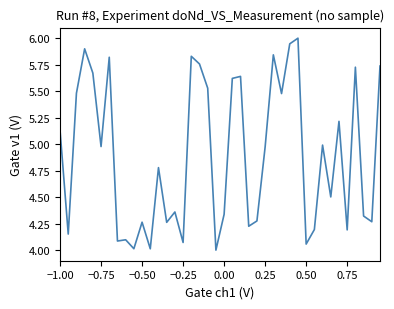

What is the difference between the maximum and minimum values?

2.0